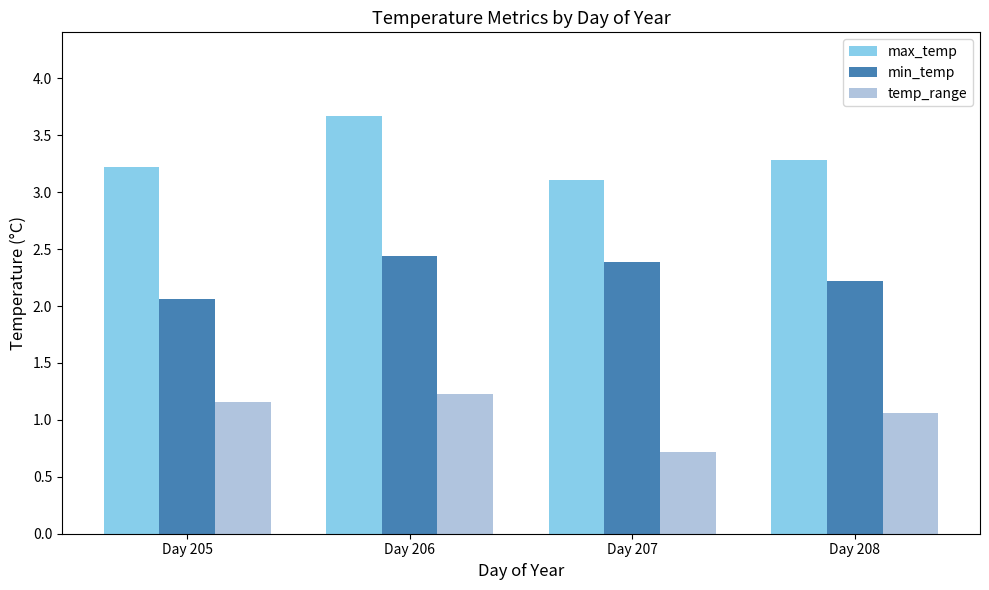

Reading left to right, list all the values displayed in this chart.

max_temp: 3.2	3.7	3.1	3.3
min_temp: 2.1	2.4	2.4	2.2
temp_range: 1.2	1.2	0.7	1.1